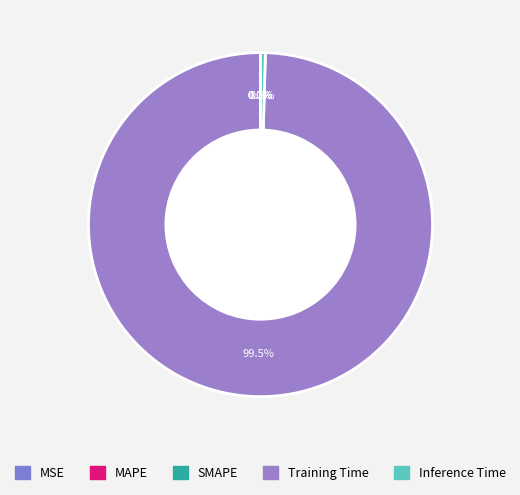

Does Training Time represent more than half of the total?

Yes